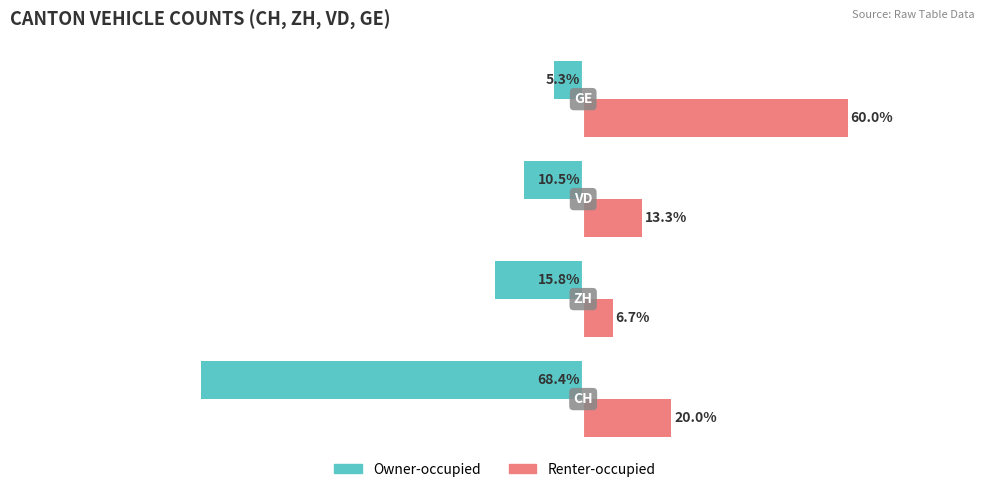

Count the number of data series in this chart.

2